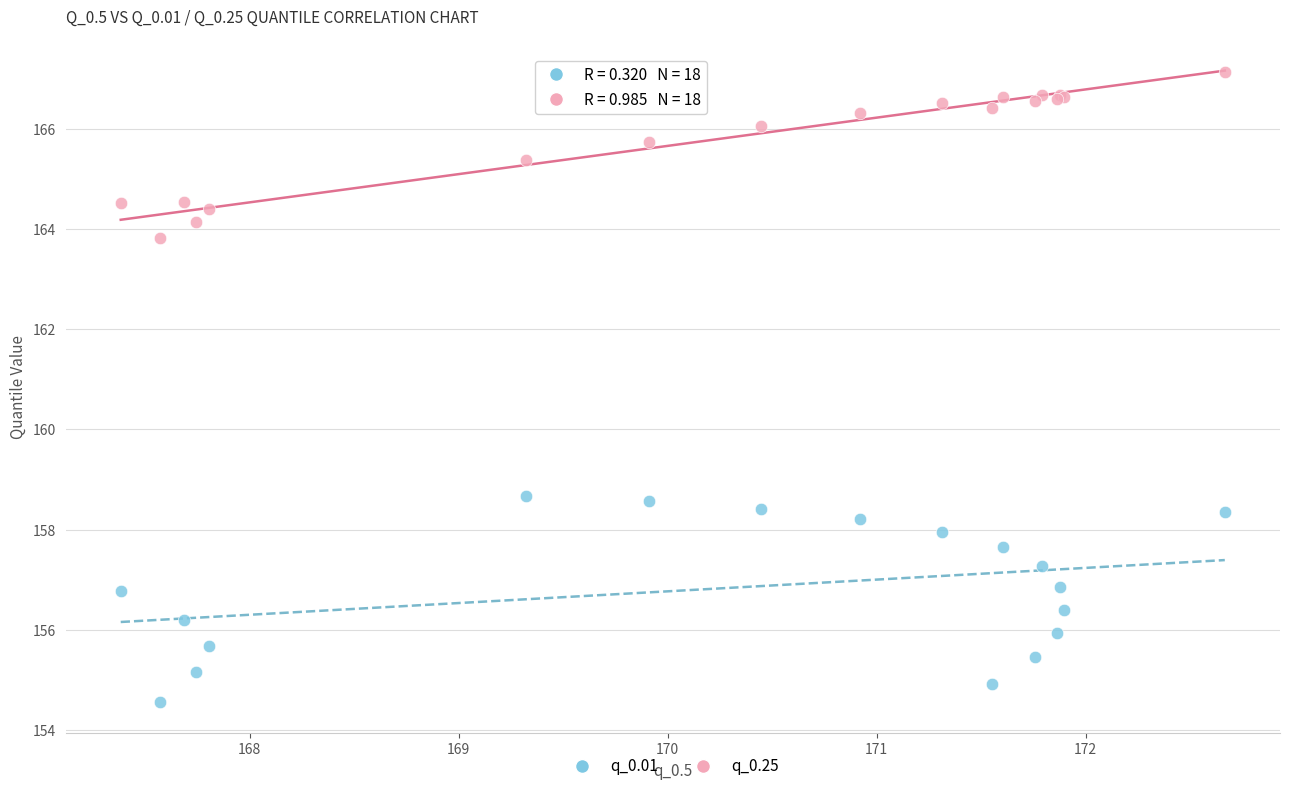

Which series reaches the maximum Y coordinate?

q_0.25